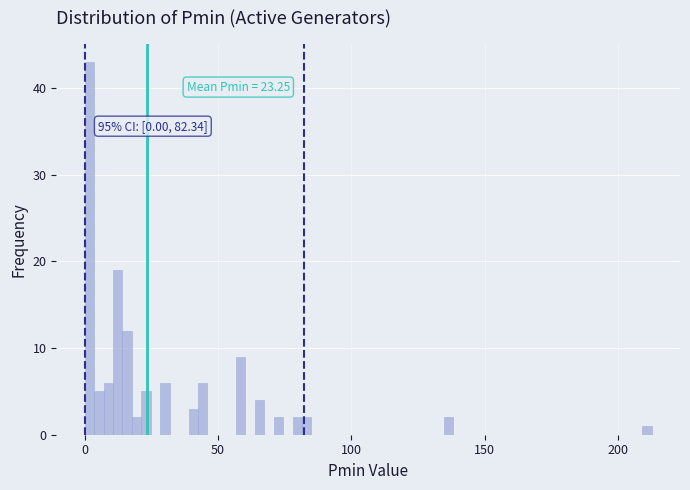

Around what value on the x-axis is the tallest bar? Give the approximate position of its centre, as read against the axis.

0